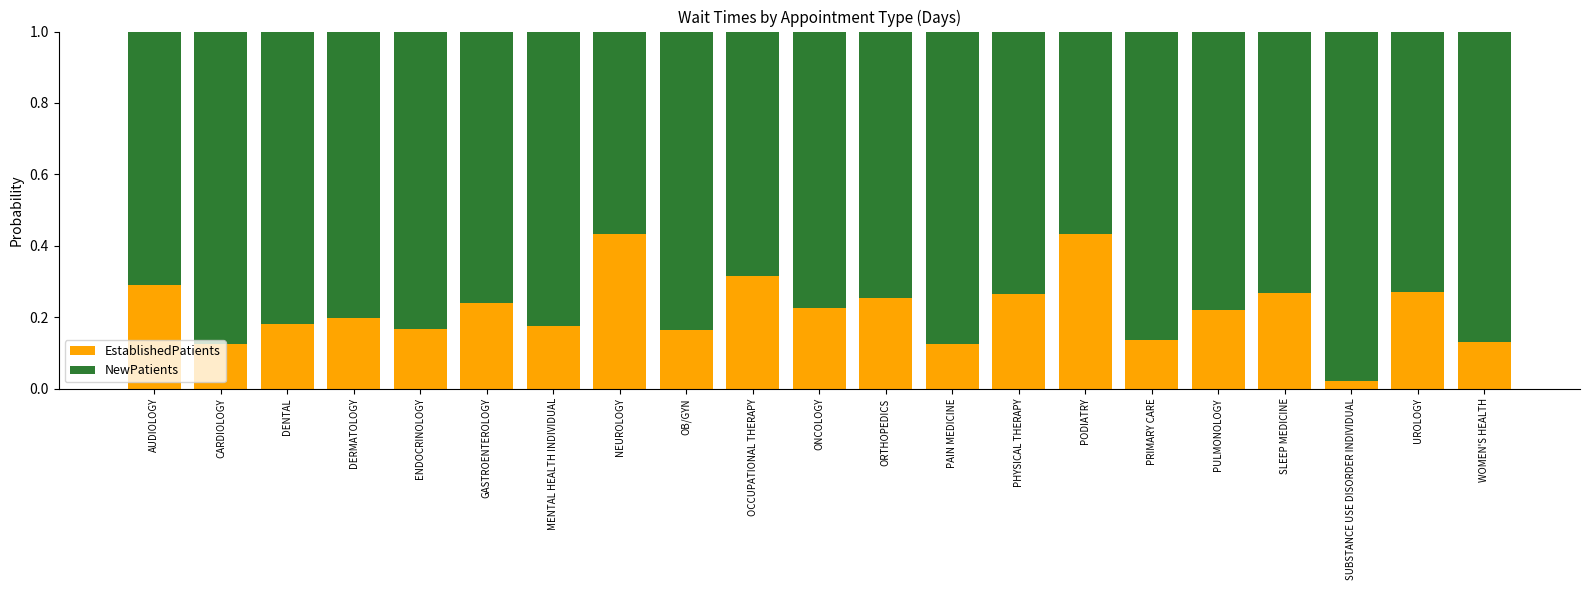

What is the sum of all EstablishedPatients values?

4.6